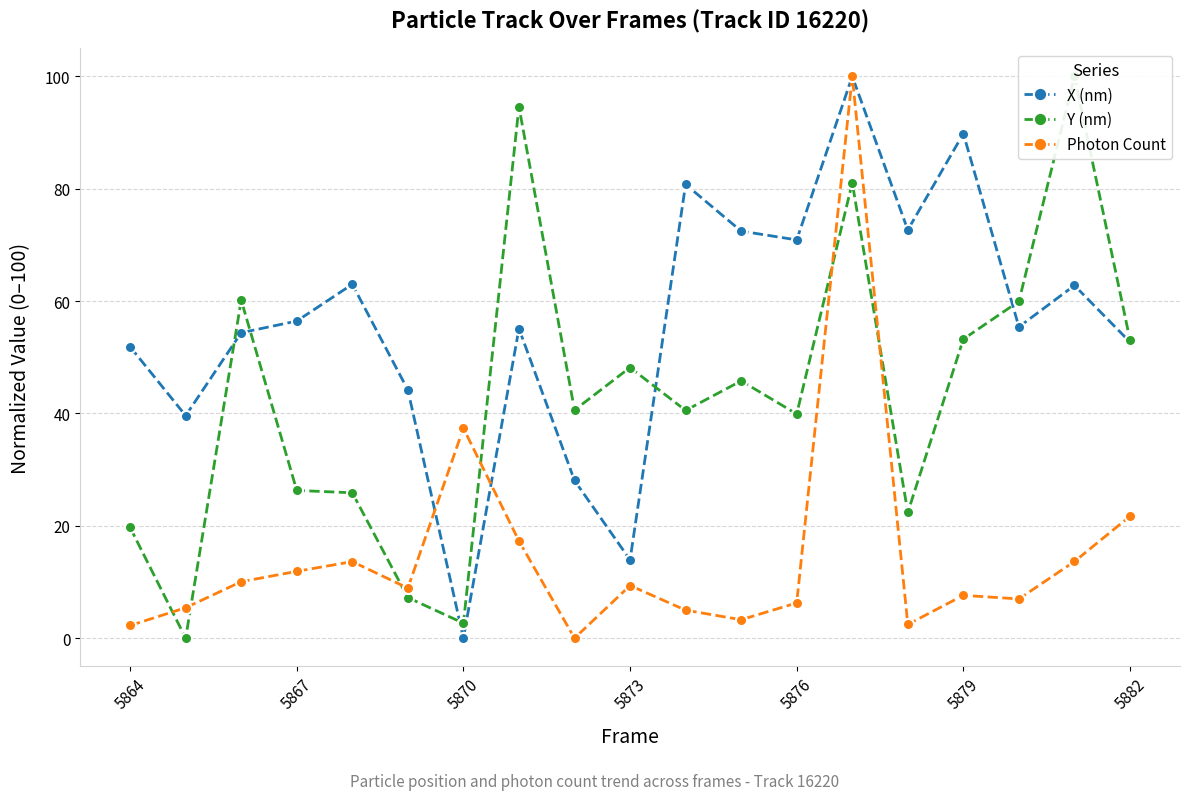

Which category has the lowest value in the X (nm) series?

5870